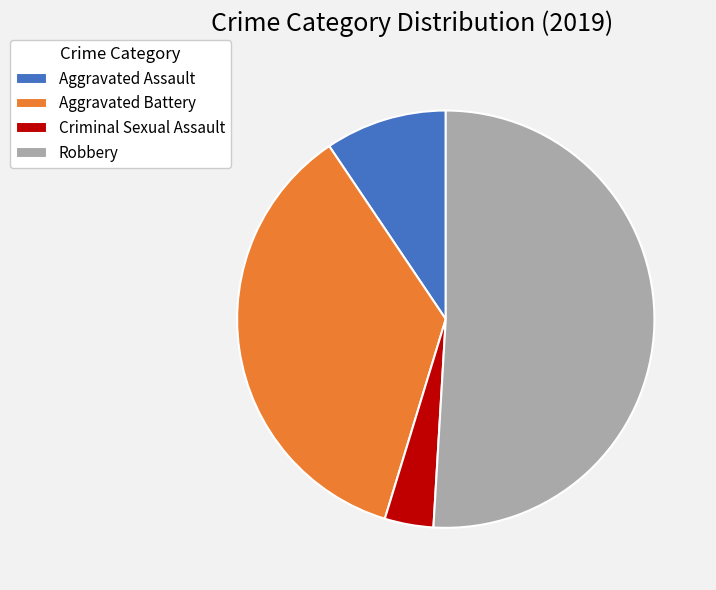

Is Robbery the majority of the pie?

Yes